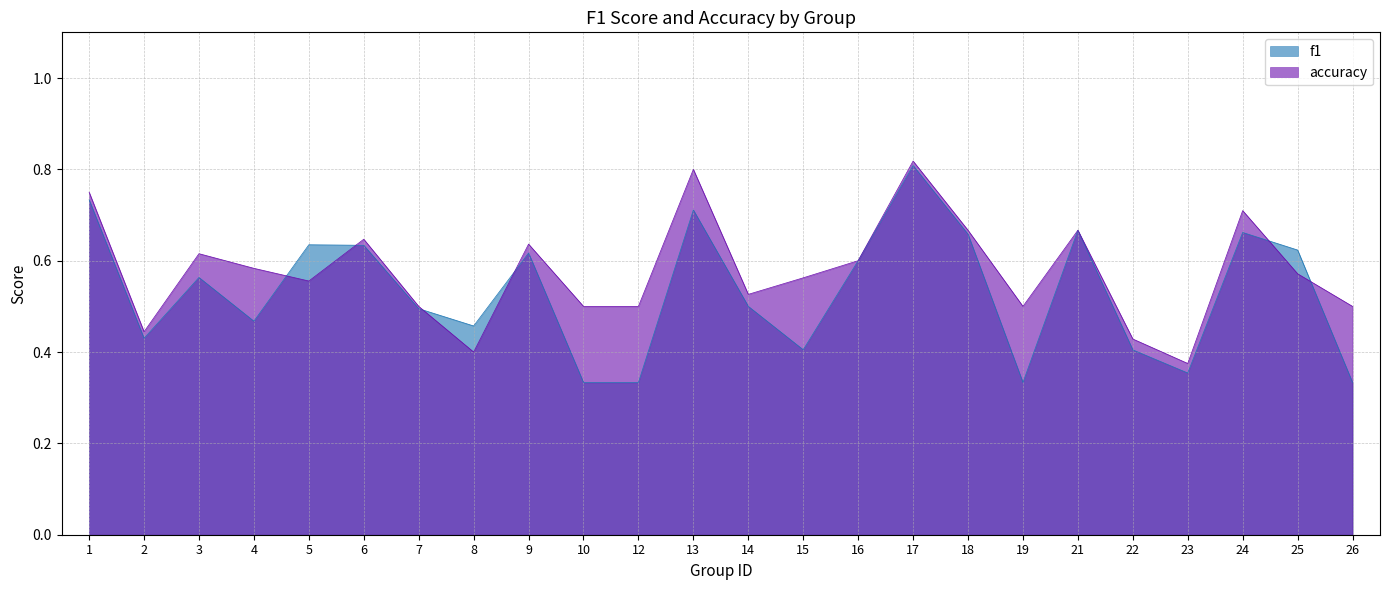

Reading right to left, transcribe all the data shown in this chart.

f1: 0.3	0.6	0.7	0.4	0.4	0.7	0.3	0.7	0.8	0.6	0.4	0.5	0.7	0.3	0.3	0.6	0.5	0.5	0.6	0.6	0.5	0.6	0.4	0.7
accuracy: 0.5	0.6	0.7	0.4	0.4	0.7	0.5	0.7	0.8	0.6	0.6	0.5	0.8	0.5	0.5	0.6	0.4	0.5	0.6	0.6	0.6	0.6	0.4	0.8